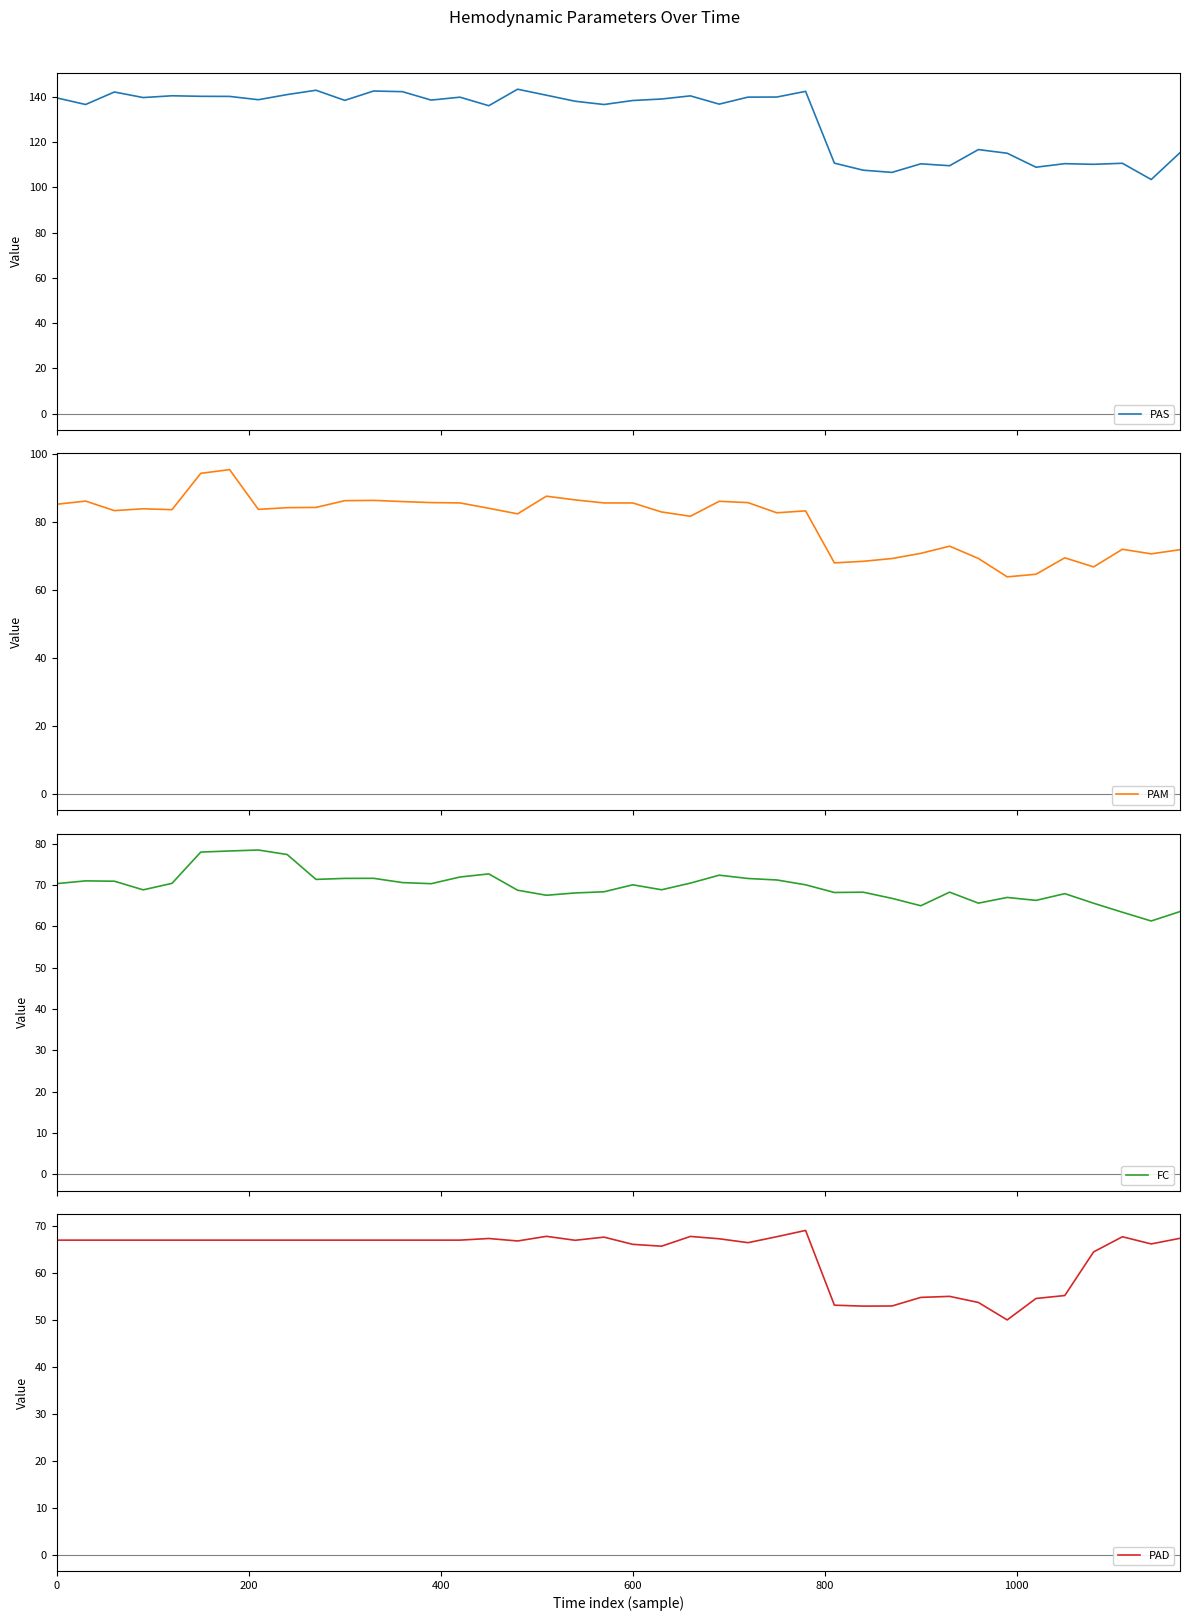

Reading left to right, transcribe all the data shown in this chart.

PAS: 139.6	136.7	142.2	139.8	140.6	140.3	140.3	138.8	141.1	143.0	138.5	142.7	142.4	138.7	139.9	136.2	143.5	140.8	138.1	136.7	138.5	139.1	140.5	136.9	140.0	140.0	142.5	110.8	107.6	106.7	110.5	109.6	116.8	115.1	109.0	110.5	110.2	110.7	103.5	115.4
PAM: 85.1	86.1	83.3	83.8	83.5	94.2	95.3	83.6	84.1	84.2	86.2	86.3	85.9	85.6	85.5	84.0	82.3	87.5	86.4	85.5	85.5	82.9	81.6	86.0	85.6	82.6	83.2	67.9	68.4	69.2	70.7	72.8	69.2	63.8	64.6	69.4	66.7	71.9	70.6	71.8
FC: 70.4	71.0	71.0	68.9	70.4	78.0	78.3	78.5	77.4	71.4	71.6	71.7	70.6	70.4	72.0	72.7	68.8	67.6	68.1	68.4	70.1	68.9	70.5	72.4	71.6	71.3	70.1	68.2	68.3	66.8	65.0	68.3	65.7	67.0	66.3	68.0	65.6	63.5	61.3	63.6
PAD: 67.1	67.1	67.1	67.1	67.1	67.1	67.1	67.1	67.1	67.1	67.1	67.1	67.1	67.1	67.1	67.4	66.9	67.9	67.0	67.7	66.2	65.8	67.9	67.4	66.5	67.8	69.2	53.2	53.0	53.0	54.9	55.1	53.8	50.1	54.6	55.3	64.6	67.8	66.3	67.5